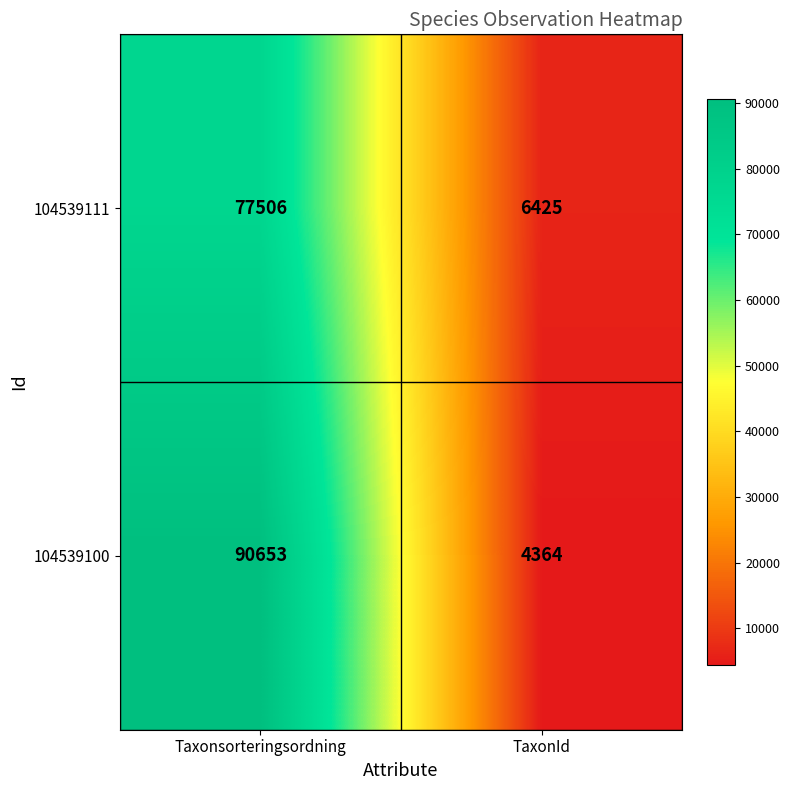

At which category is the sum across all series the highest?

Taxonsorteringsordning